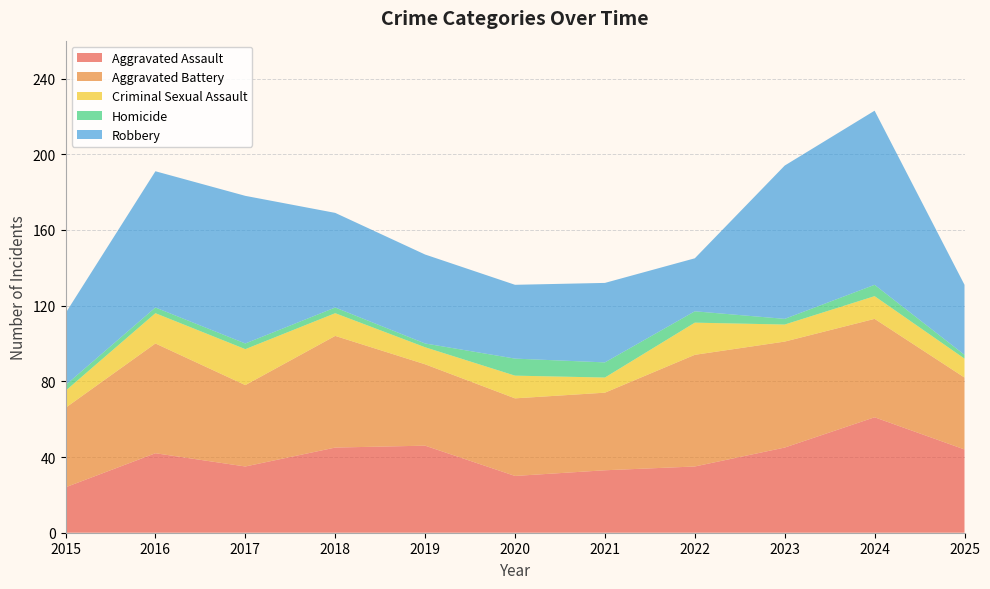

Reading right to left, list all the values displayed in this chart.

Aggravated Assault: 2025=44	2024=61	2023=45	2022=35	2021=33	2020=30	2019=46	2018=45	2017=35	2016=42	2015=24
Aggravated Battery: 2025=38	2024=52	2023=56	2022=59	2021=41	2020=41	2019=43	2018=59	2017=43	2016=58	2015=42
Criminal Sexual Assault: 2025=10	2024=12	2023=9	2022=17	2021=8	2020=12	2019=9	2018=12	2017=19	2016=16	2015=9
Homicide: 2025=2	2024=6	2023=3	2022=6	2021=8	2020=9	2019=2	2018=3	2017=3	2016=3	2015=3
Robbery: 2025=37	2024=92	2023=81	2022=28	2021=42	2020=39	2019=47	2018=50	2017=78	2016=72	2015=38